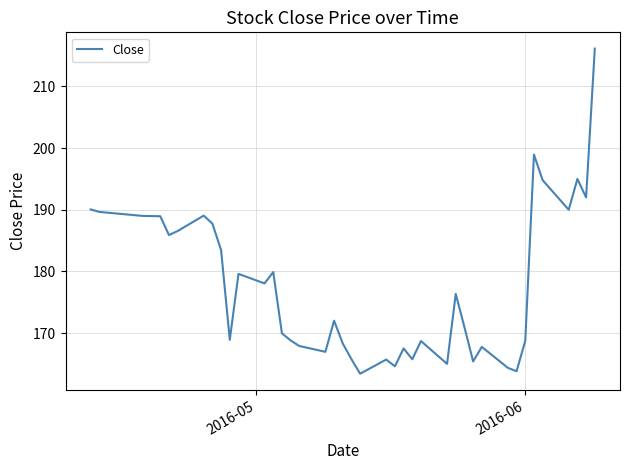

What is the maximum value shown in the chart?

216.1